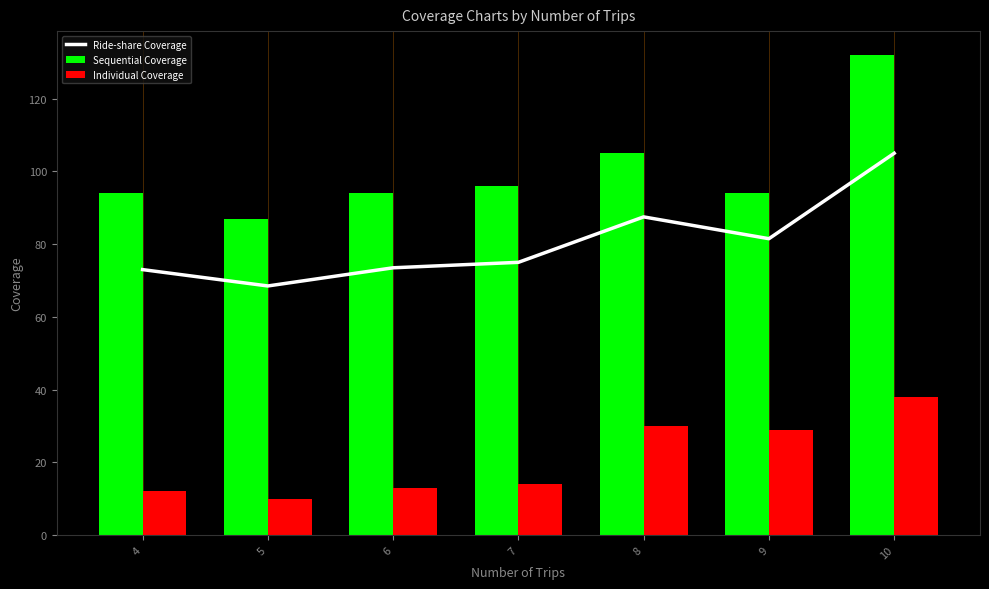

Rank the categories by Sequential Coverage value from lowest to highest.

5, 4, 6, 9, 7, 8, 10